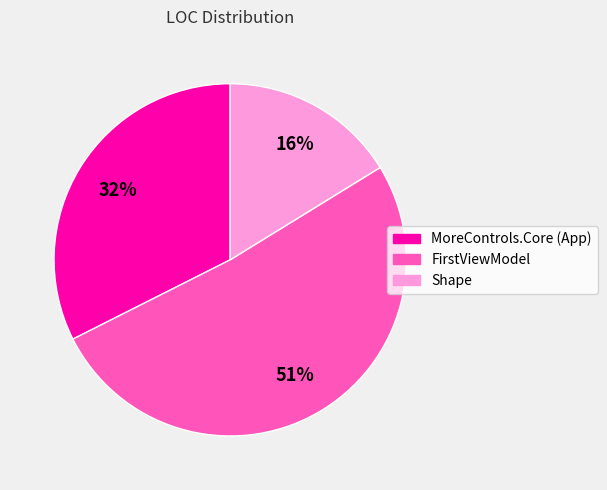

What is the smallest slice in the pie chart?

Shape